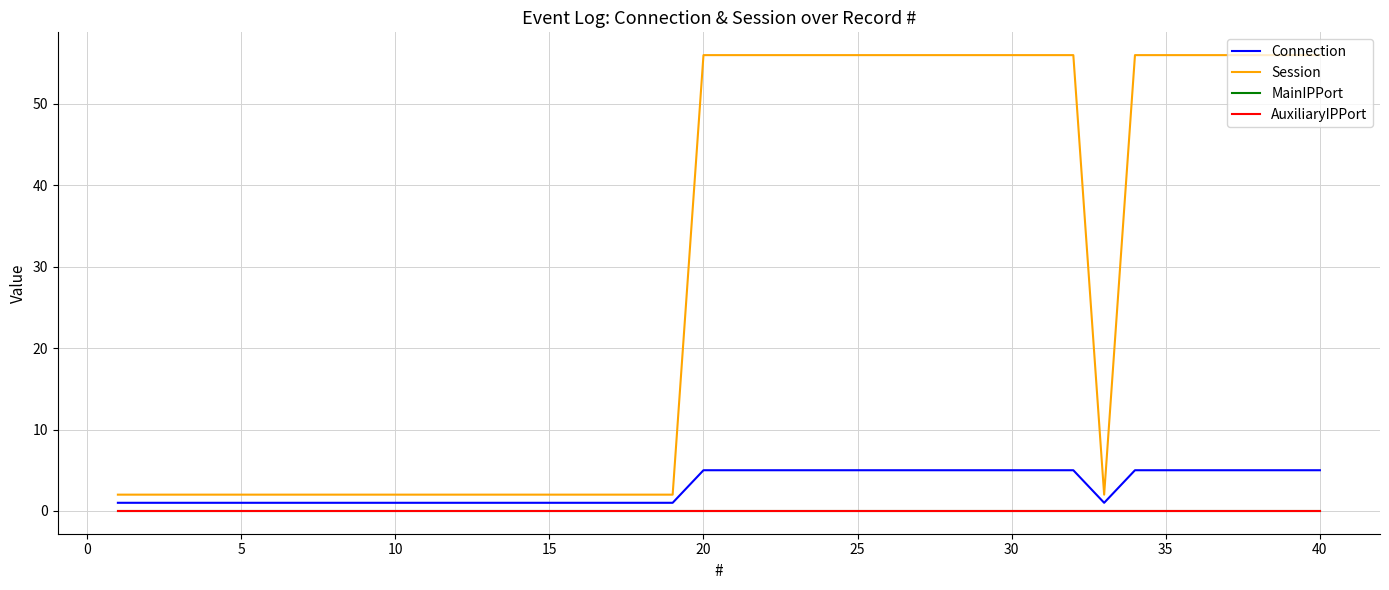

Reading left to right, what are all the values shown in this chart?

Connection: 1	1	1	1	1	1	1	1	1	1	1	1	1	1	1	1	1	1	1	5	5	5	5	5	5	5	5	5	5	5	5	5	1	5	5	5	5	5	5	5
Session: 2	2	2	2	2	2	2	2	2	2	2	2	2	2	2	2	2	2	2	56	56	56	56	56	56	56	56	56	56	56	56	56	2	56	56	56	56	56	56	56
MainIPPort: 0	0	0	0	0	0	0	0	0	0	0	0	0	0	0	0	0	0	0	0	0	0	0	0	0	0	0	0	0	0	0	0	0	0	0	0	0	0	0	0
AuxiliaryIPPort: 0	0	0	0	0	0	0	0	0	0	0	0	0	0	0	0	0	0	0	0	0	0	0	0	0	0	0	0	0	0	0	0	0	0	0	0	0	0	0	0